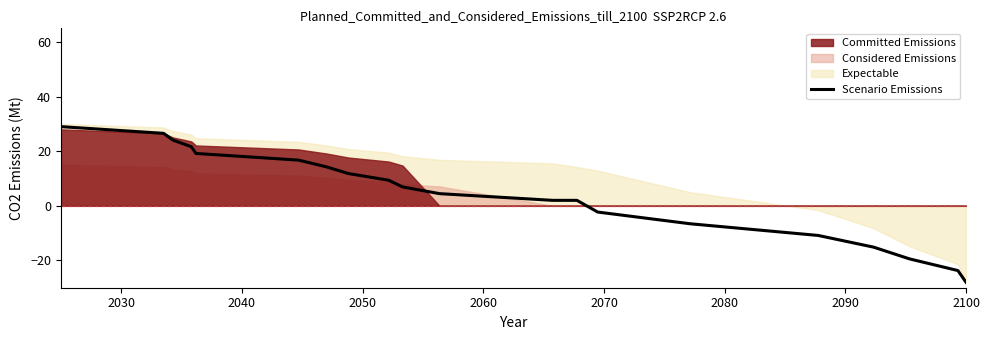

Reading left to right, list all the values displayed in this chart.

29.0	26.5	24.1	21.6	19.2	16.7	14.3	11.8	9.4	6.9	4.5	2.0	2.0	-2.3	-6.6	-10.9	-15.1	-19.4	-23.7	-28.0